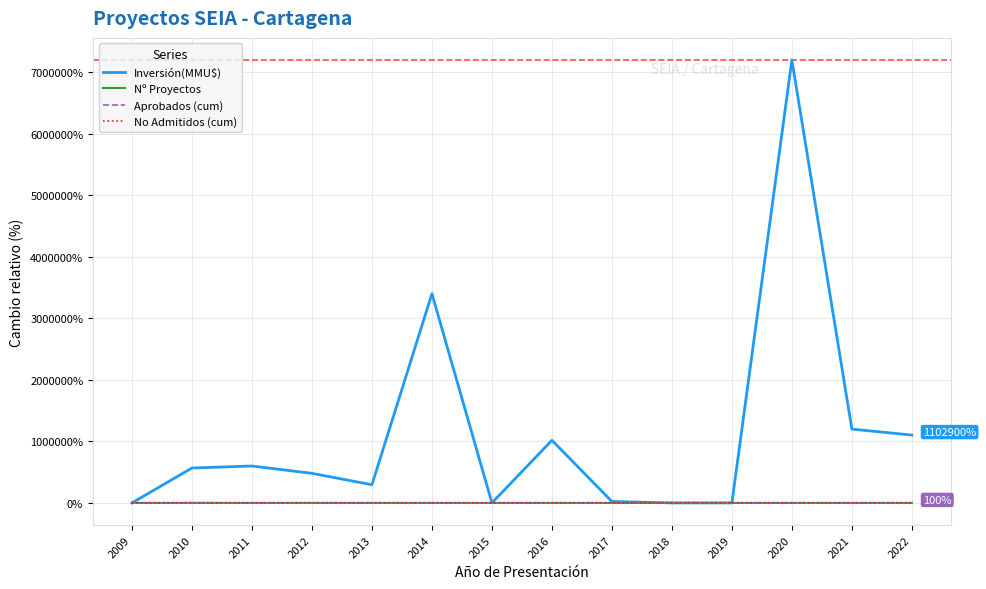

Between 2018 and 2021, which series saw the biggest shift?

Inversión(MMU$)